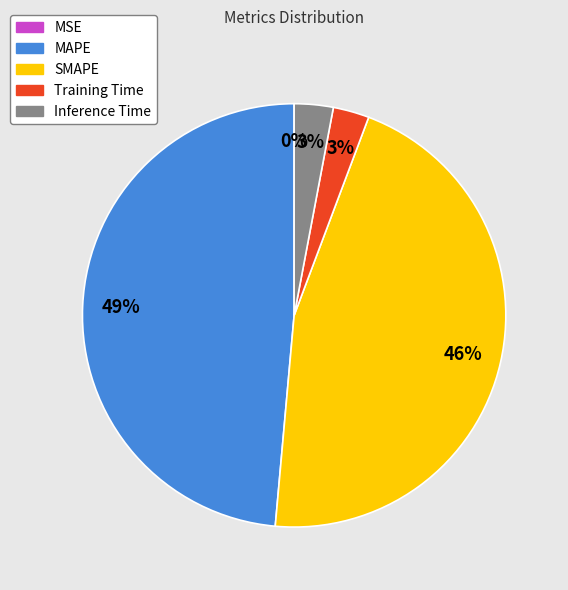

Which category has the biggest portion of the pie?

MAPE